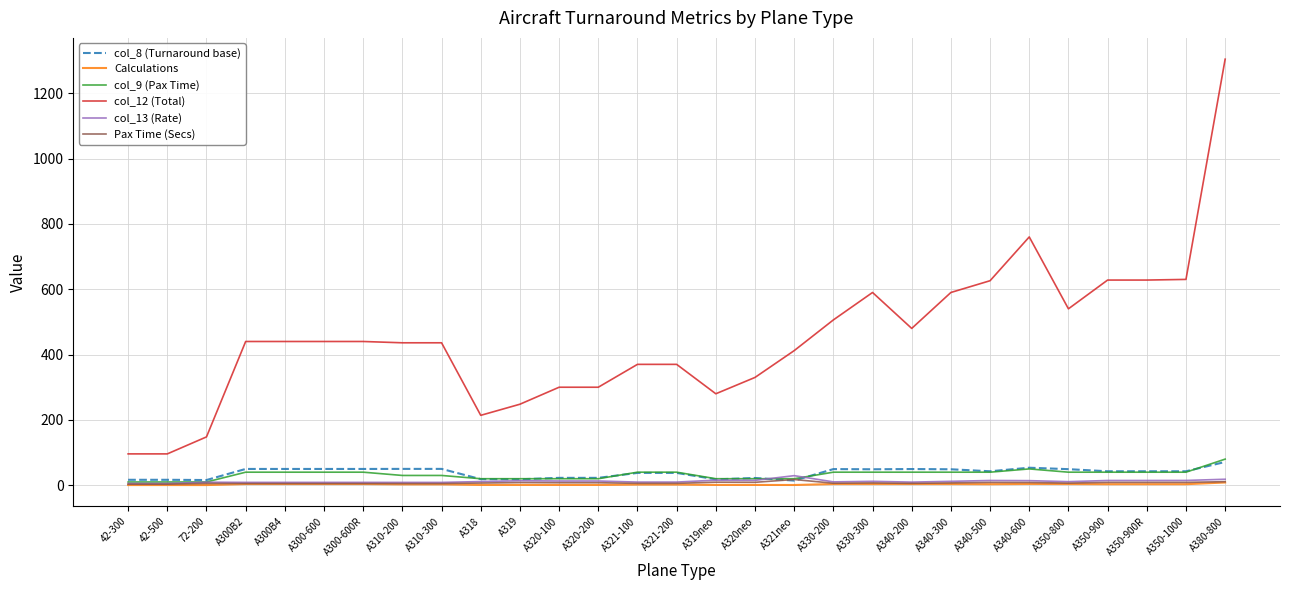

How many values in the Calculations series are below 3?

14